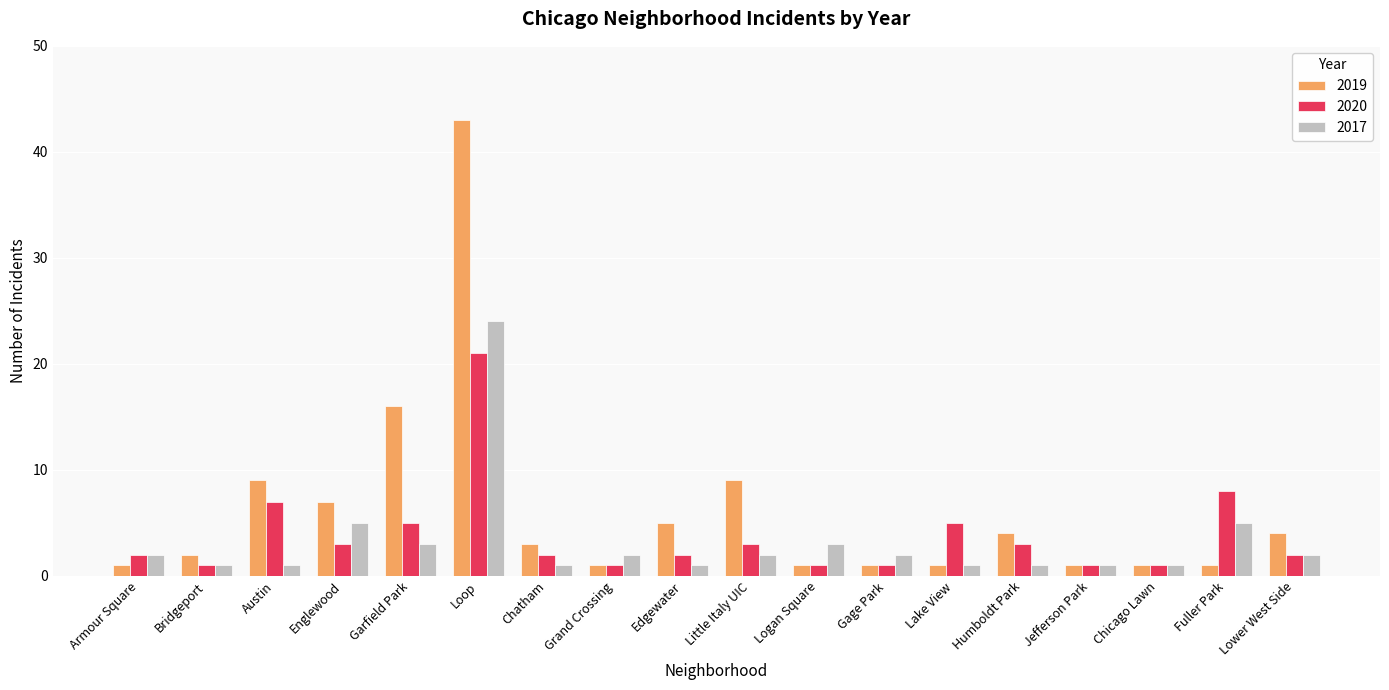

The value of 2017 at Loop is 34. True or false?

False